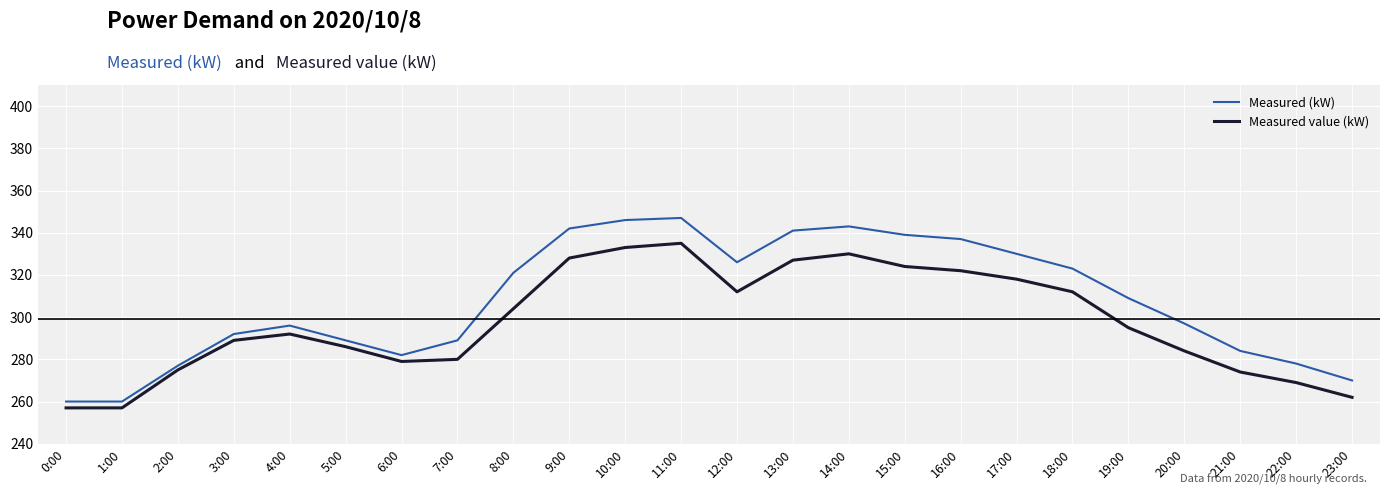

What position from the right is 20:00?

4